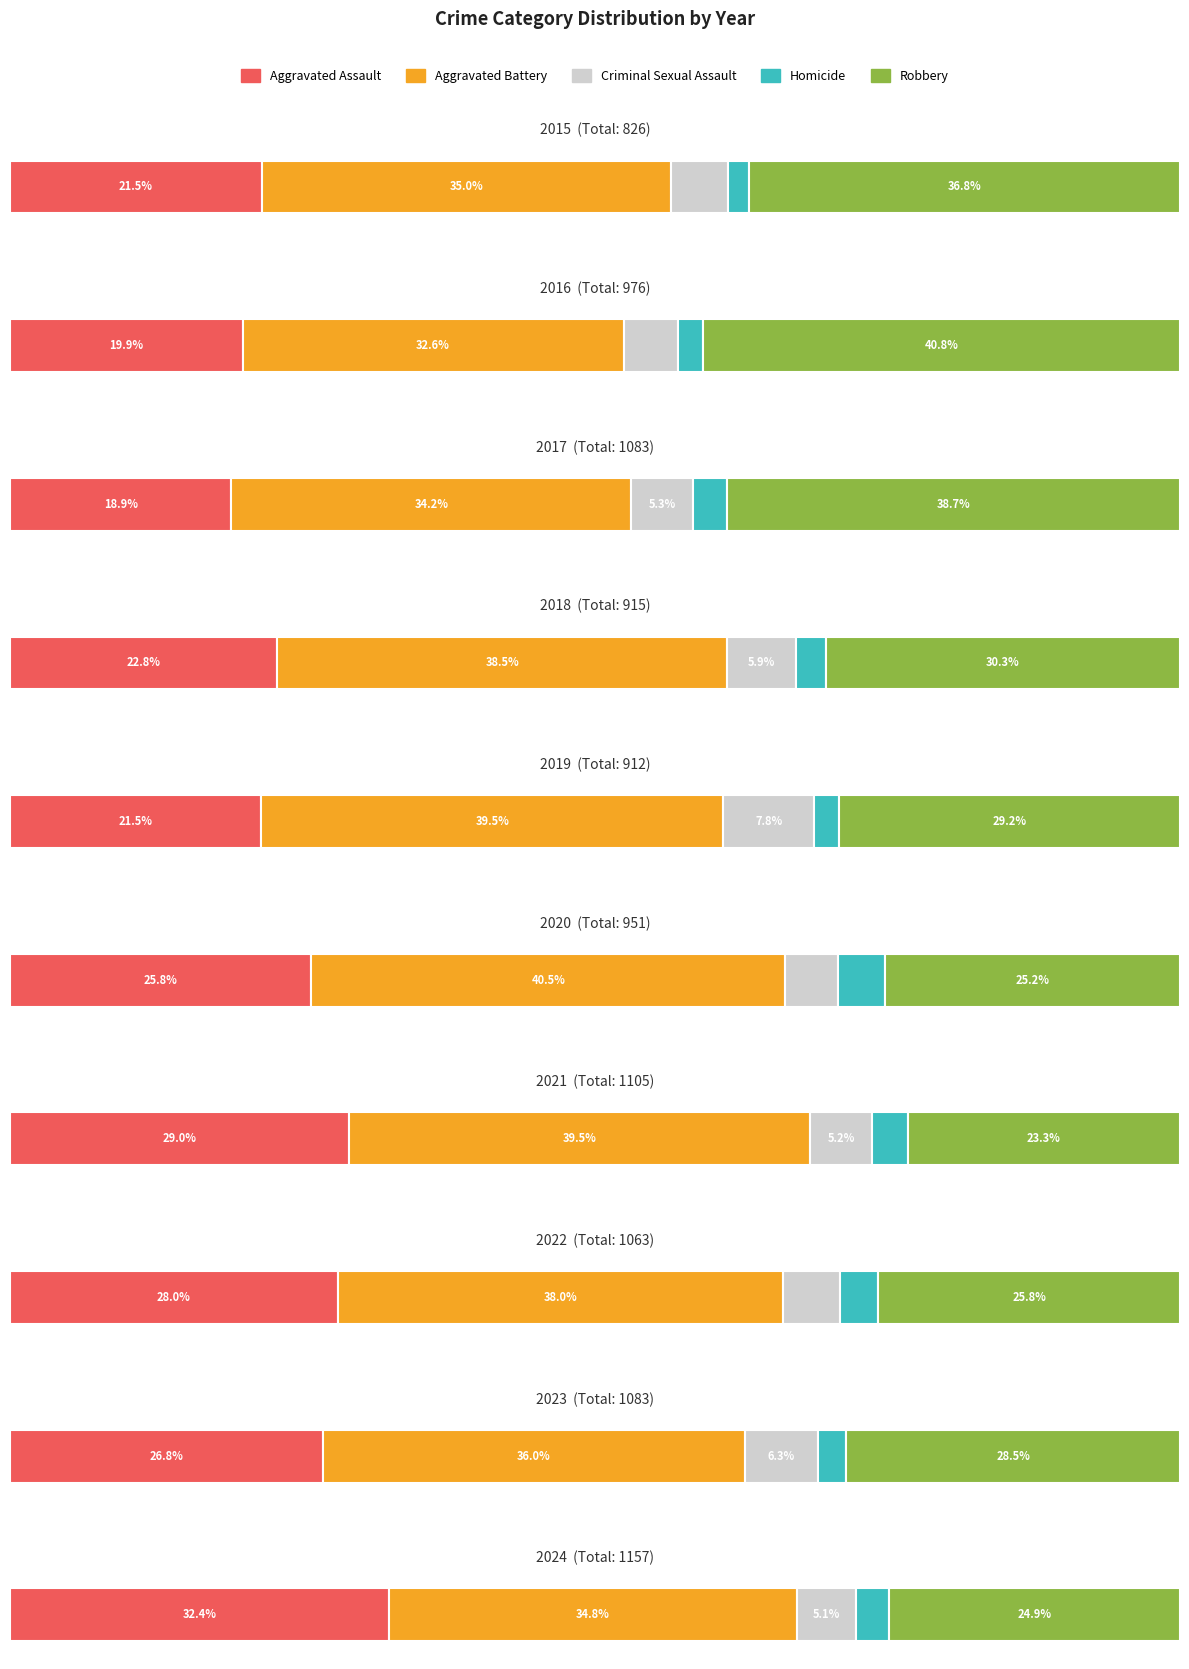

What is the value of the Aggravated Assault bar at the 4th from the left?

209